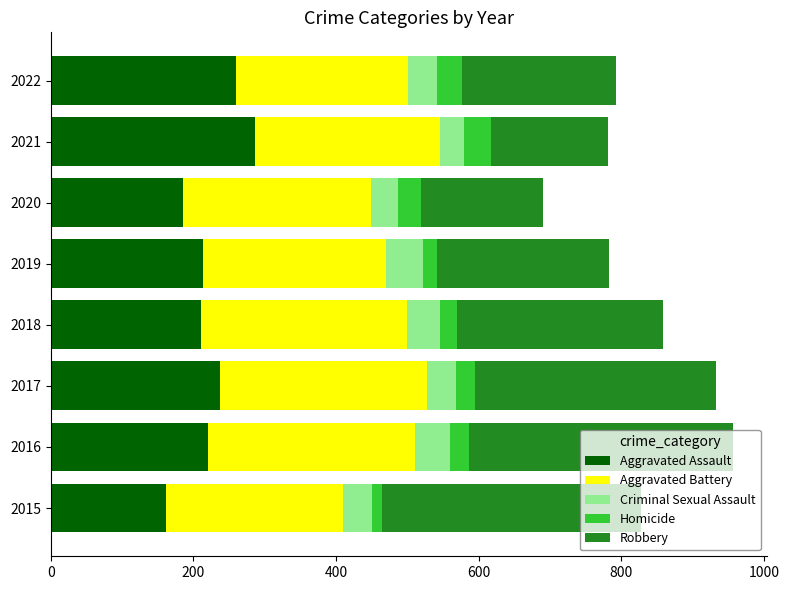

True or false: Aggravated Assault has a value of 186 at 2020.

True